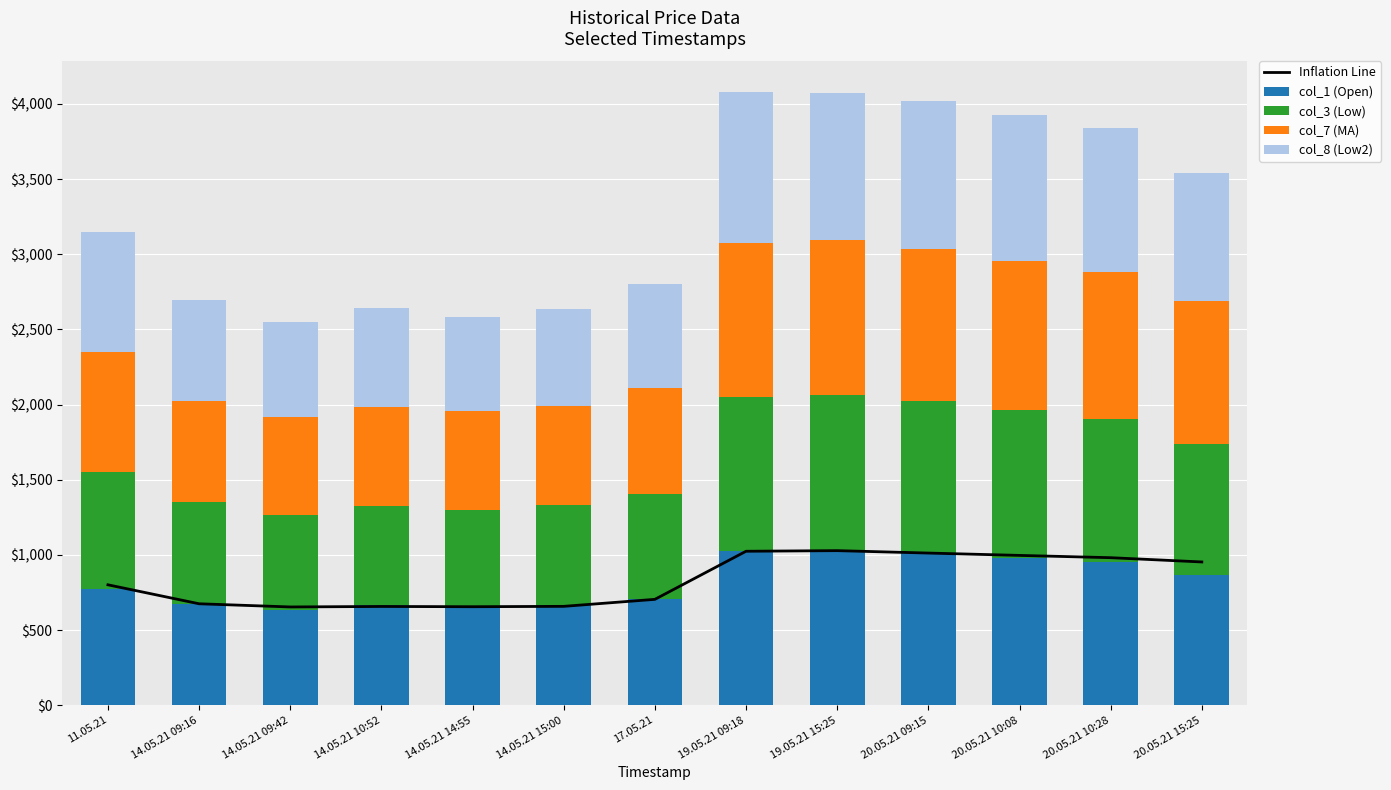

Which category has the lowest value in the col_1 (Open) series?

14.05.21 09:42